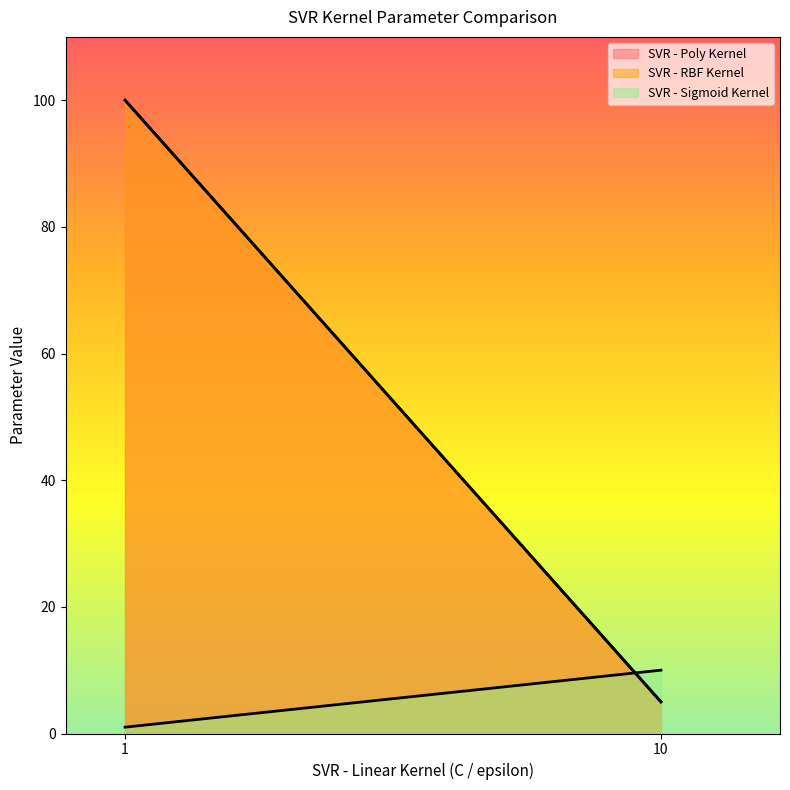

What is the minimum value shown in the chart?

1